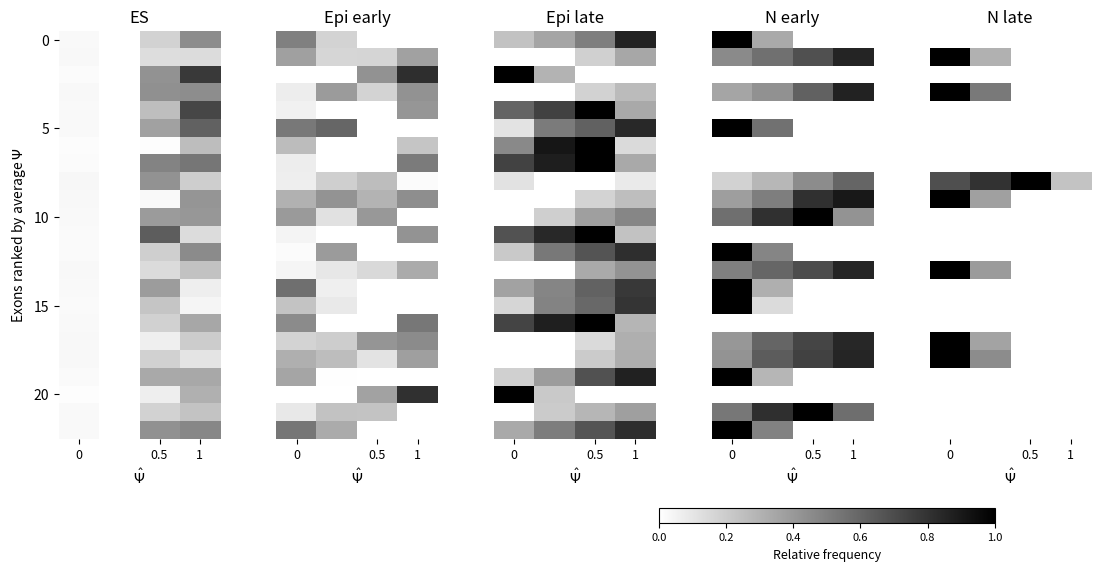

What is the total value across all series at 0.5?

1.0